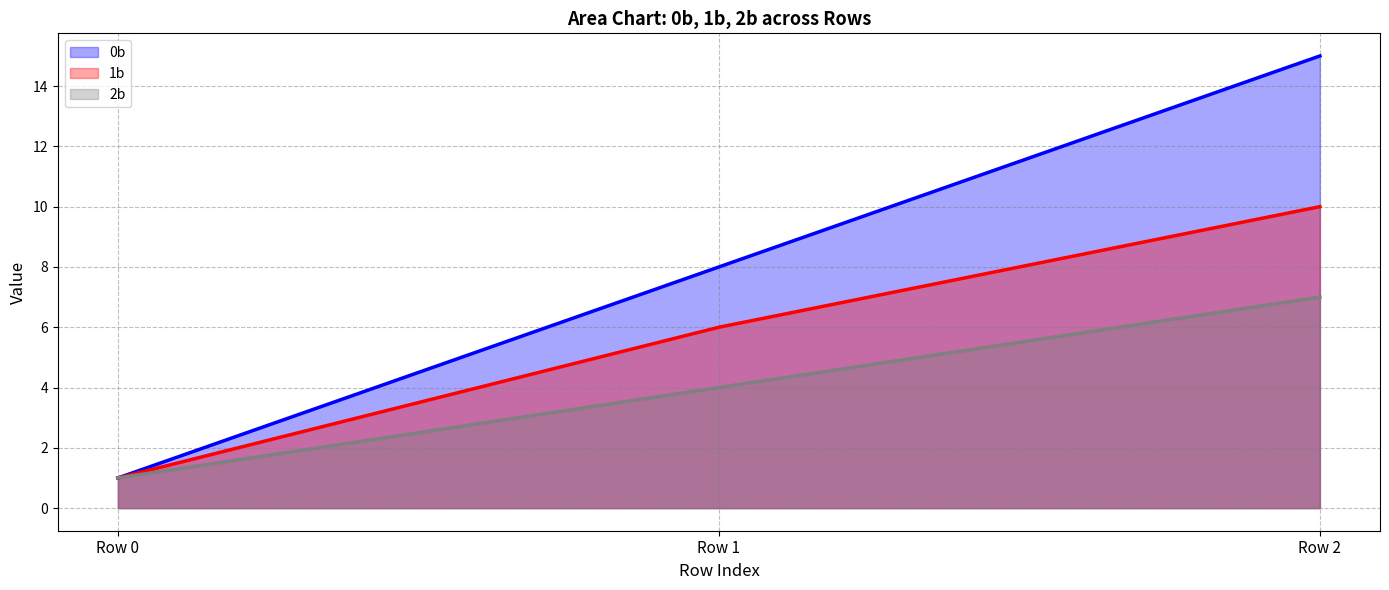

Count the 0b values in the range 1 to 15.

3